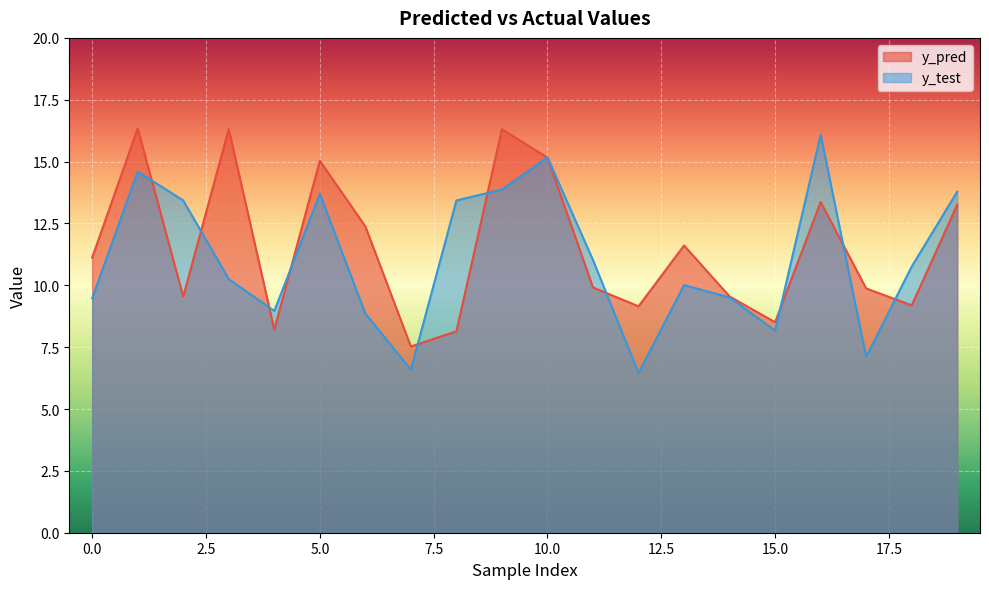

How many interior local peaks does the y_pred series have?

6